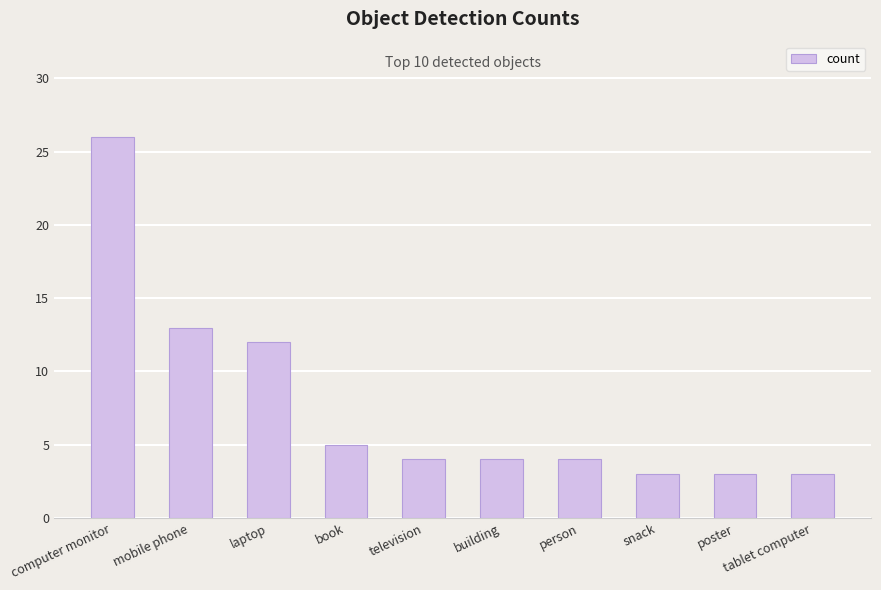

The chart shows a value of 19 at laptop. True or false?

False